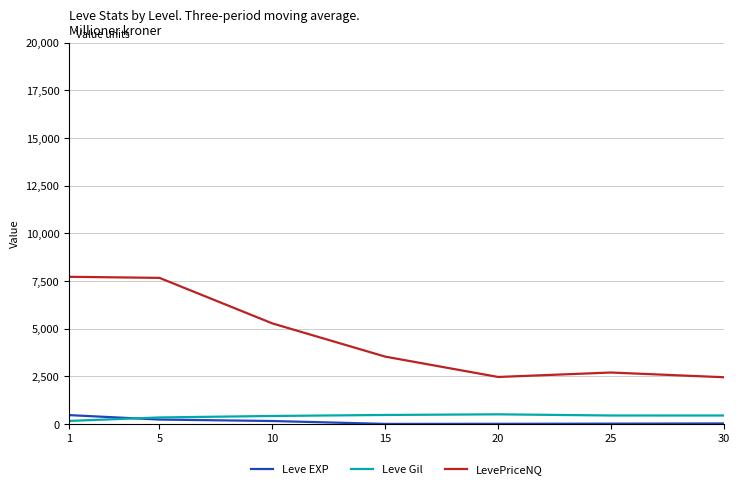

What is the sum of the Leve Gil values at 5 and 15?

822.0